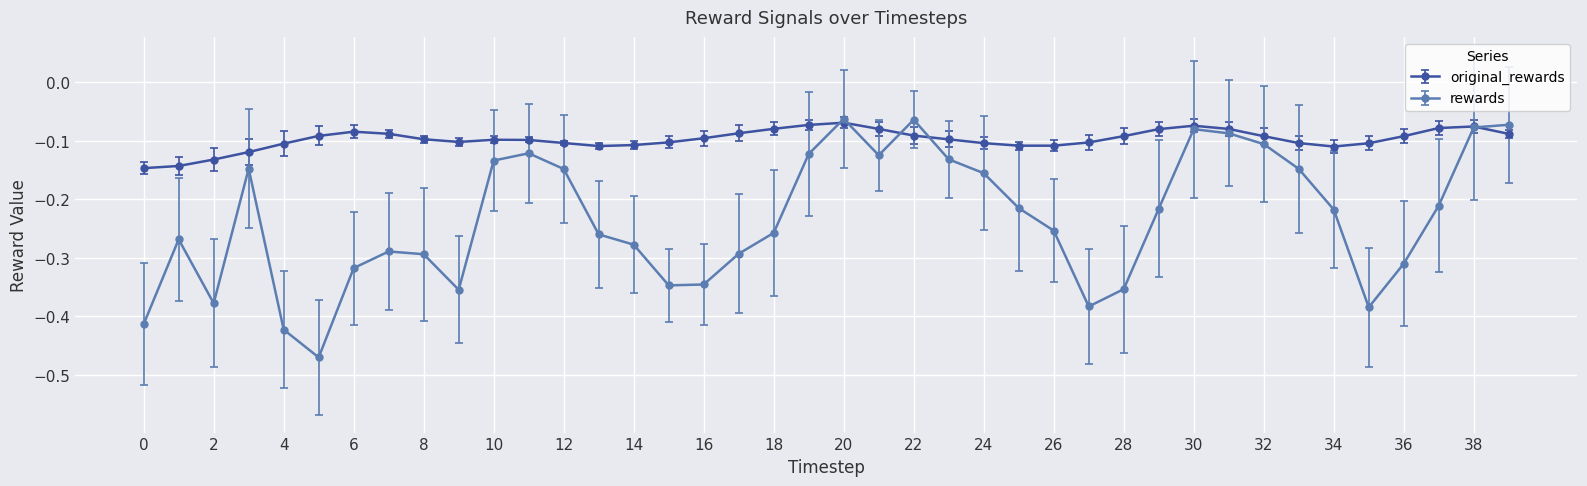

How many lines are shown in the chart?

2